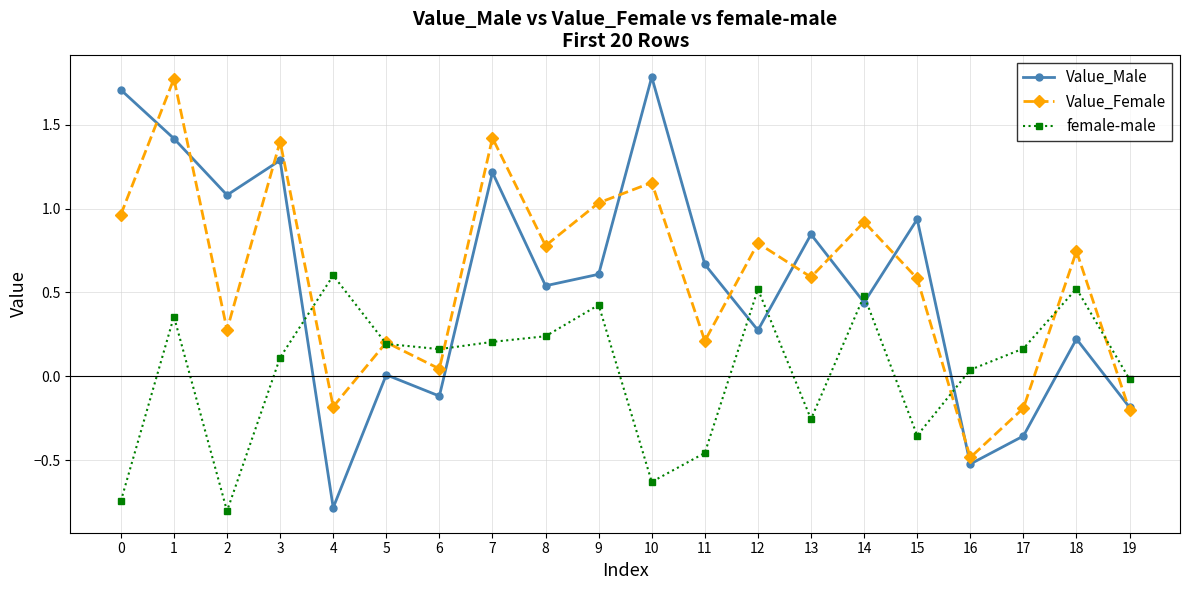

At which label does Value_Female reach its minimum?

16